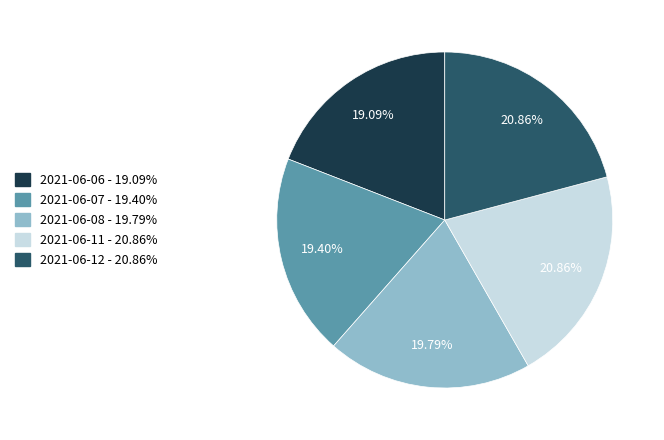

The 2021-06-11 slice represents 10% of the pie. True or false?

False